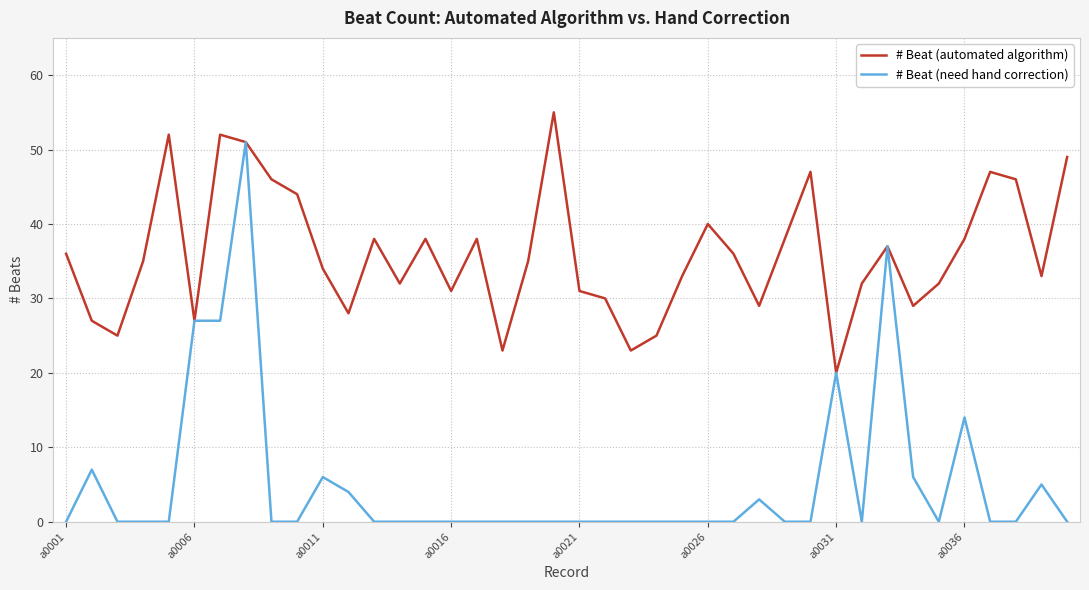

Which series has the largest range (max minus min)?

# Beat (need hand correction)